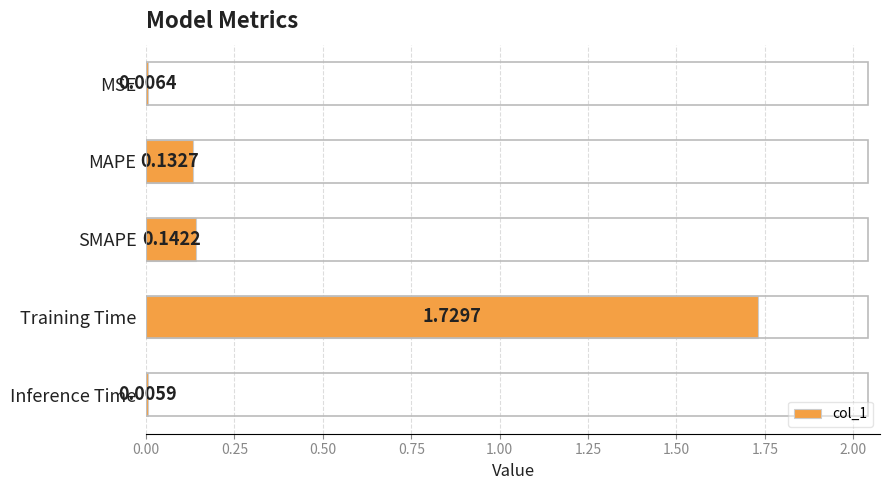

Which category has the highest value across all series?

Training Time